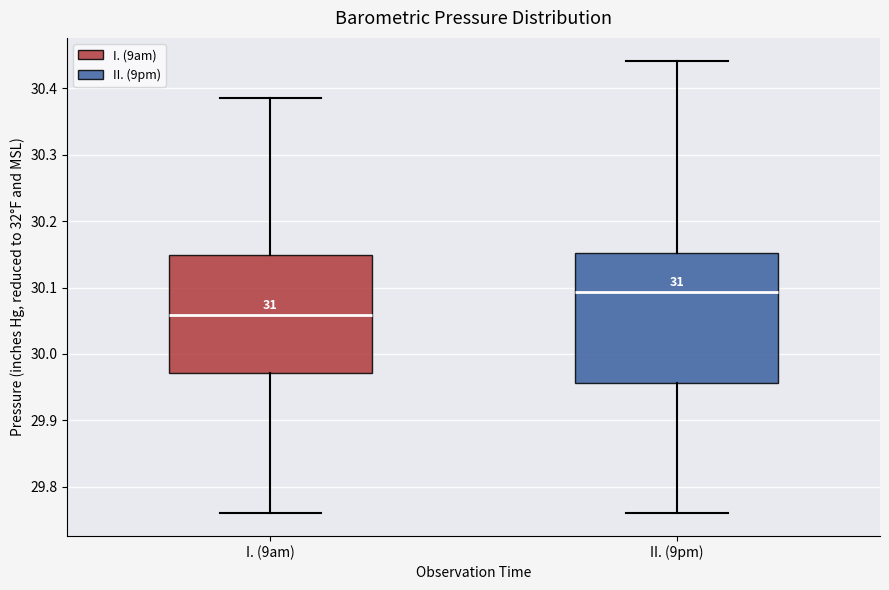

Which box's median line is the lowest?

I. (9am)